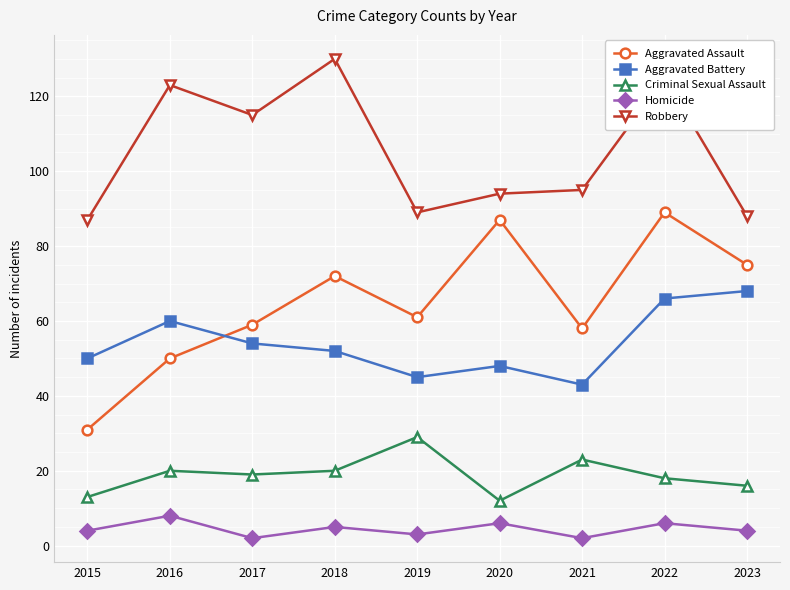

Reading left to right, list all the values displayed in this chart.

Aggravated Assault: 31	50	59	72	61	87	58	89	75
Aggravated Battery: 50	60	54	52	45	48	43	66	68
Criminal Sexual Assault: 13	20	19	20	29	12	23	18	16
Homicide: 4	8	2	5	3	6	2	6	4
Robbery: 87	123	115	130	89	94	95	125	88